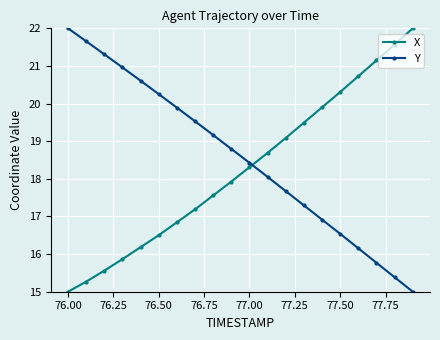

How many values in the X series are below 18?

10